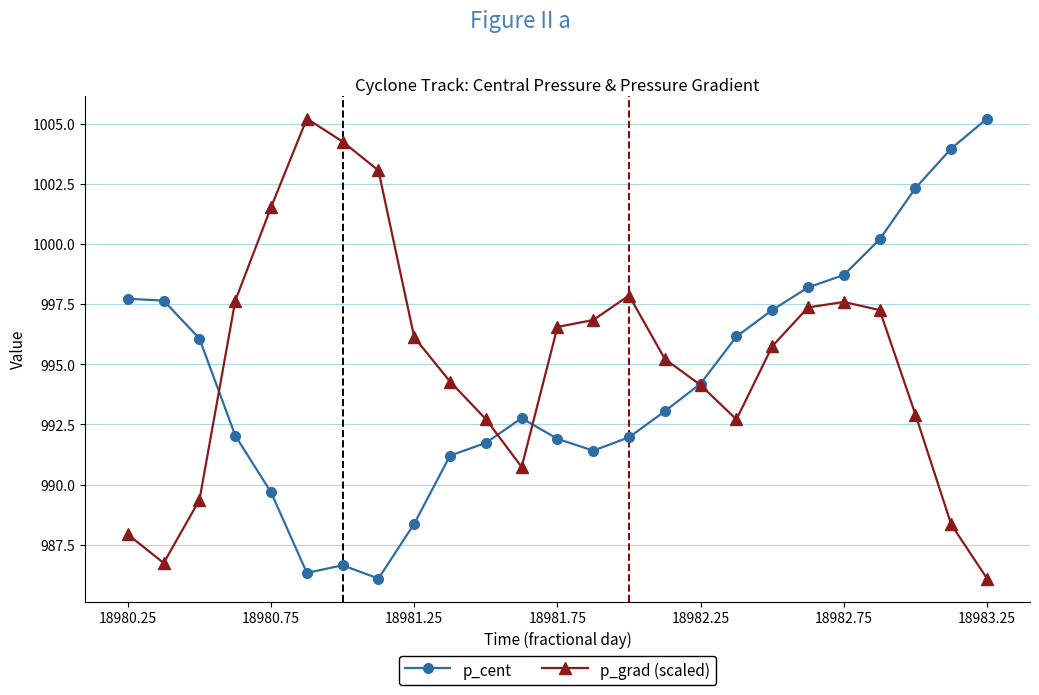

What is the minimum value for p_cent?

986.1